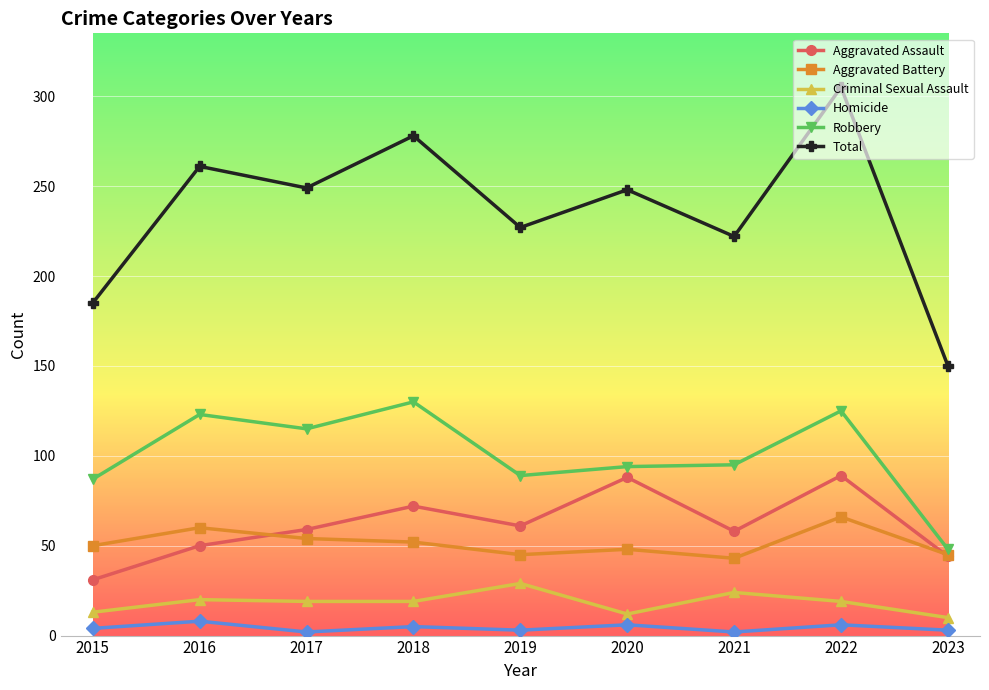

What is the sum of the Total values at 2020 and 2021?

470